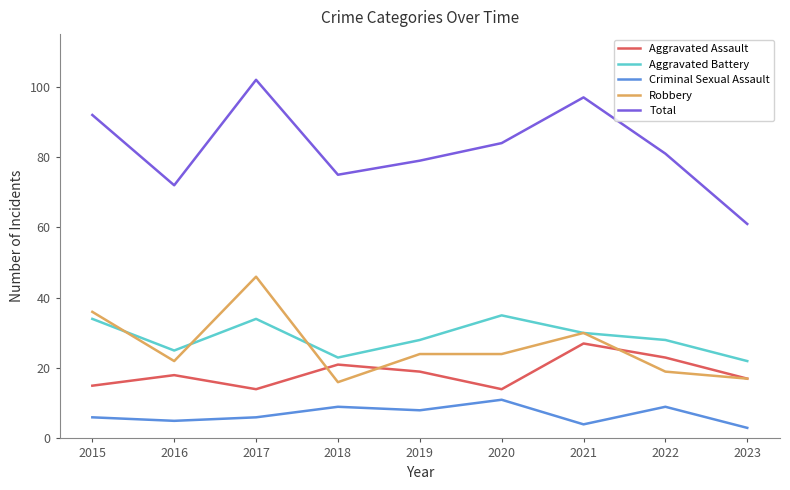

True or false: Aggravated Assault has a value of 19 at 2019.

True